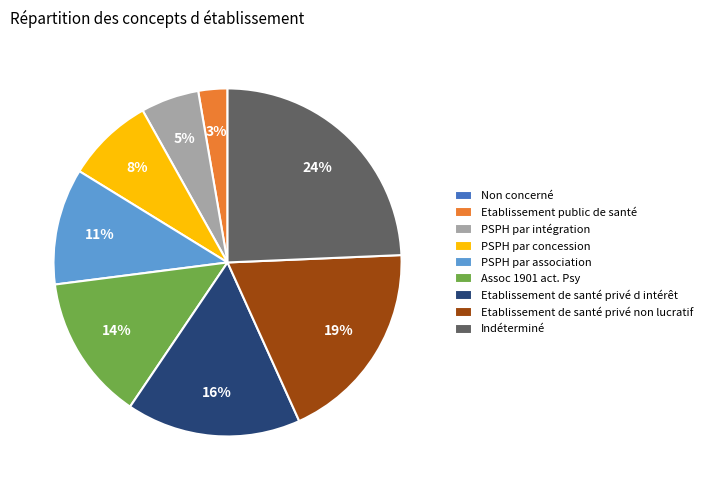

Is Etablissement de santé privé d intérêt the majority of the pie?

No